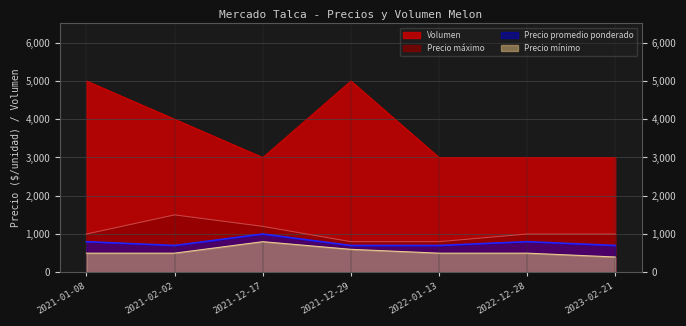

What is the label of the 6th point from the left?

2022-12-28